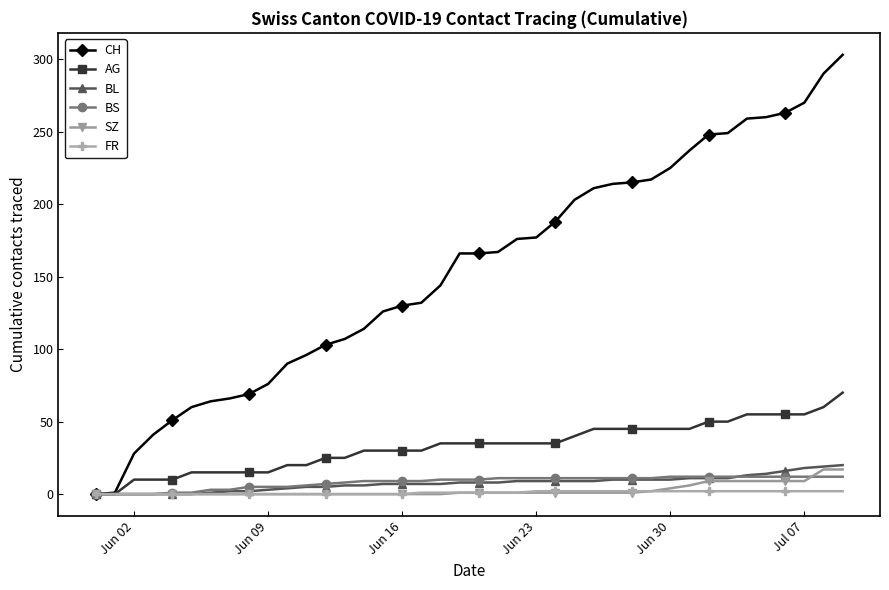

Which series has the largest total across all categories?

CH